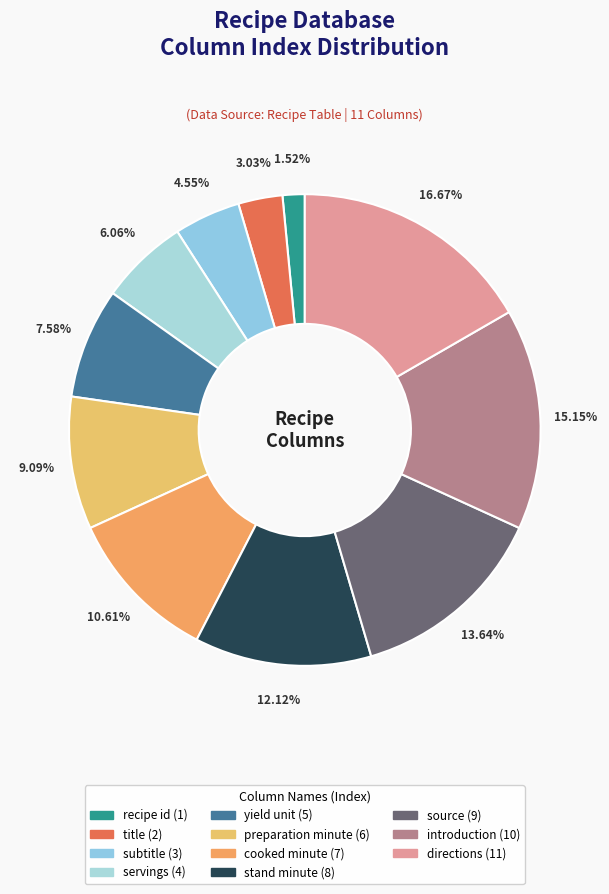

To the nearest percent, what is the difference between the subtitle and directions slice percentages?

12%